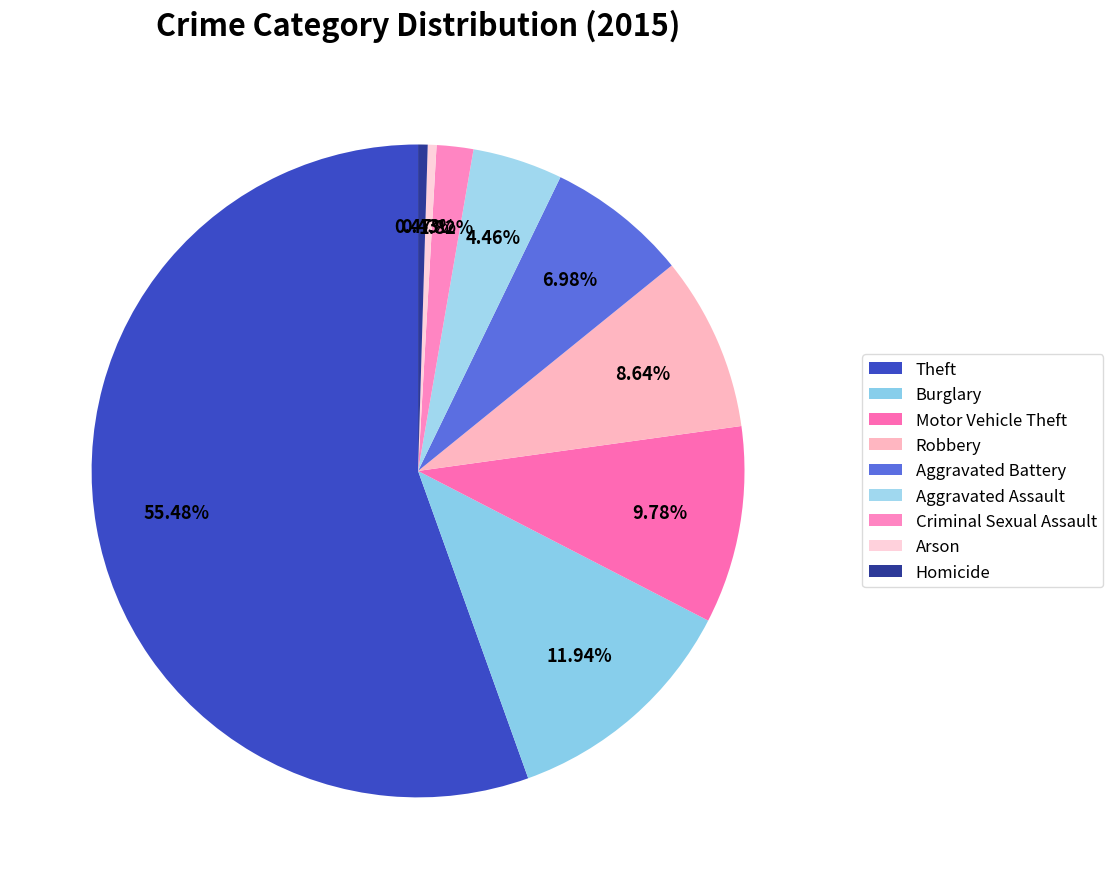

To the nearest percent, what is the difference between the Criminal Sexual Assault and Arson slice percentages?

1%